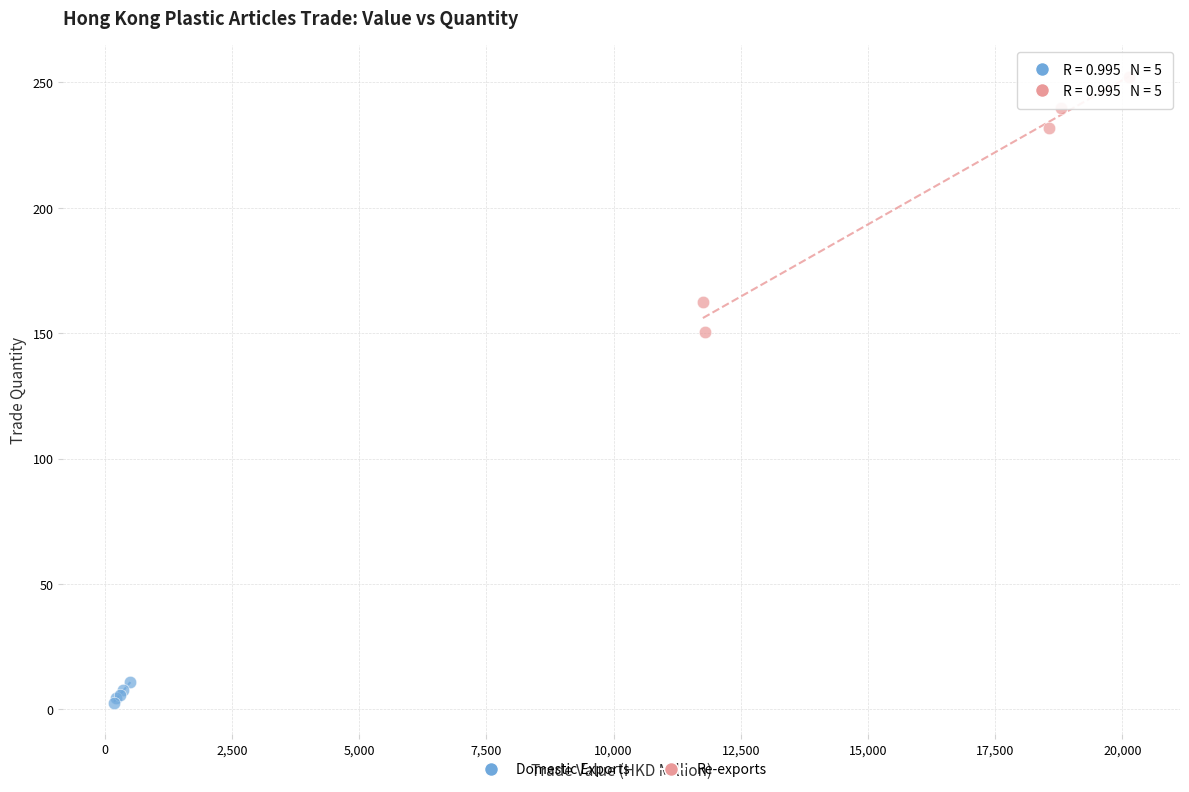

Which series contains the highest Y value?

Re-exports